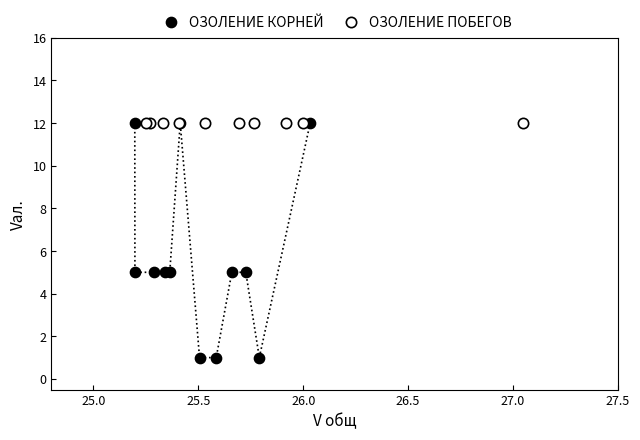

Which series contains the lowest Y value?

ОЗОЛЕНИЕ КОРНЕЙ